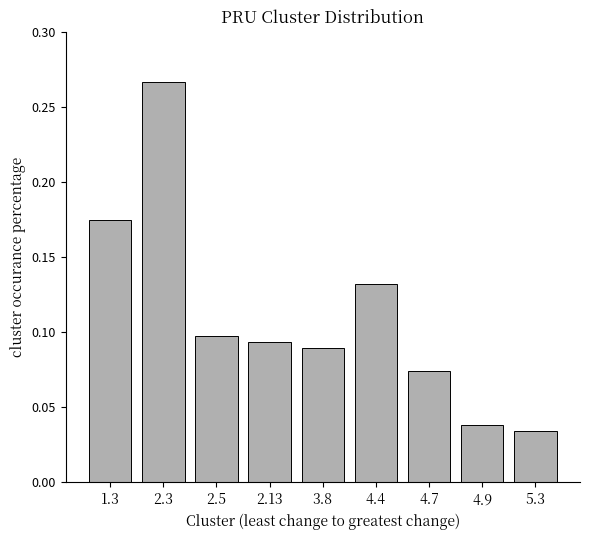

Is it true that the value at 1.3 is 0.1?

False